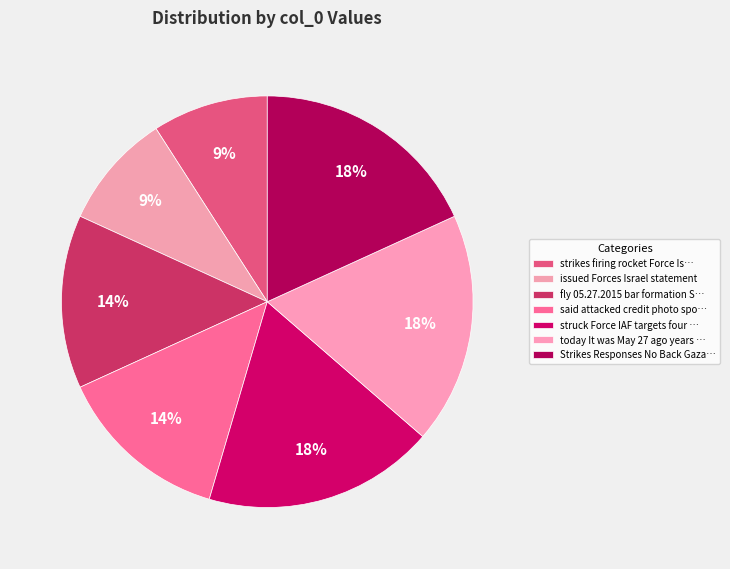

How many segments does this pie chart have?

7